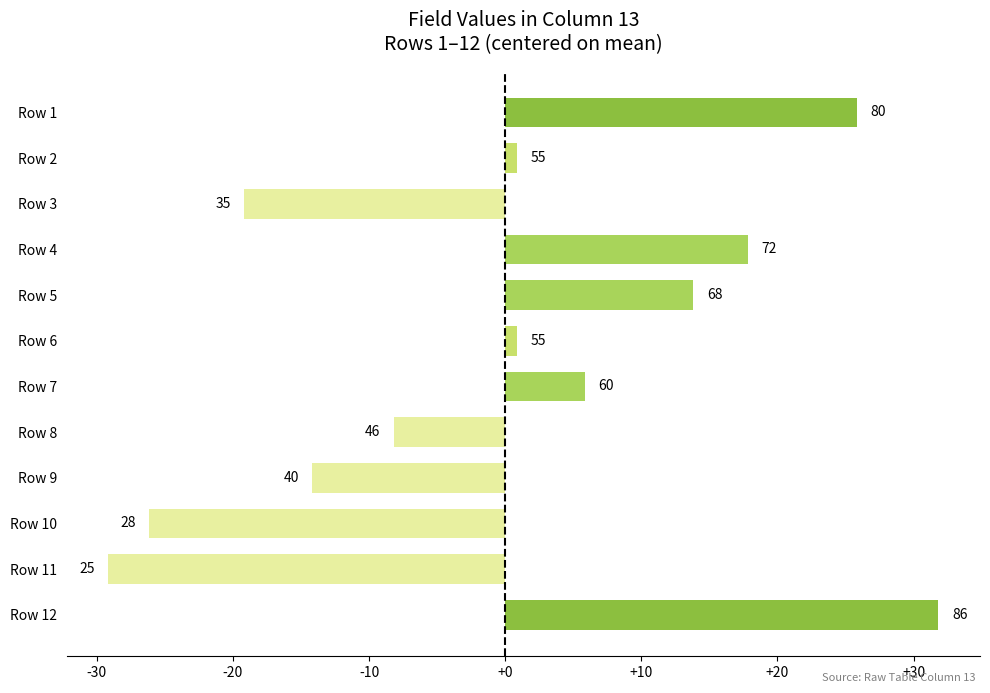

Does the chart contain any negative values?

Yes